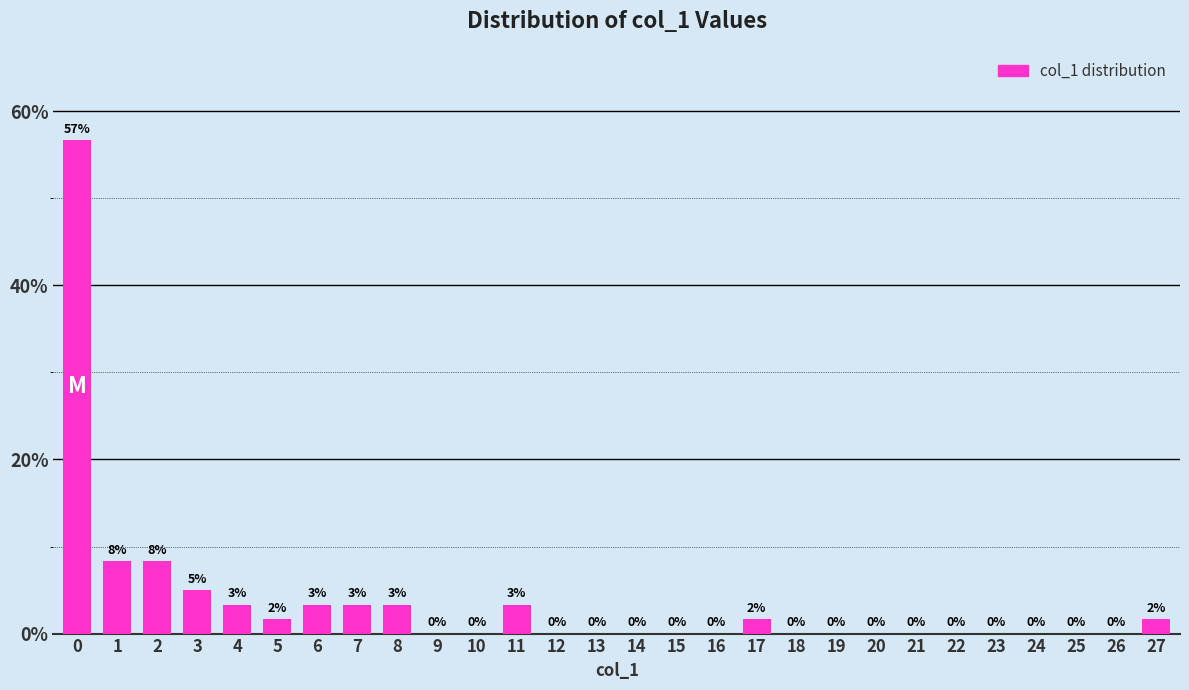

What is the sum of the values at 8 and 17?

5.0